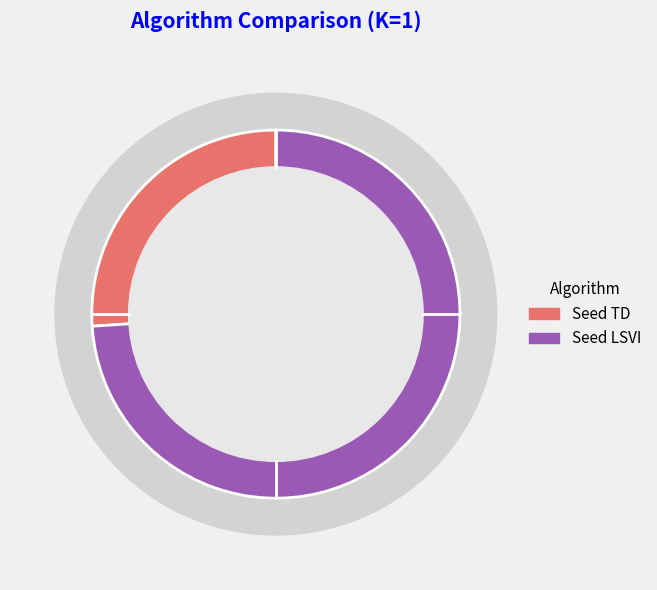

Which category accounts for the majority?

Seed LSVI